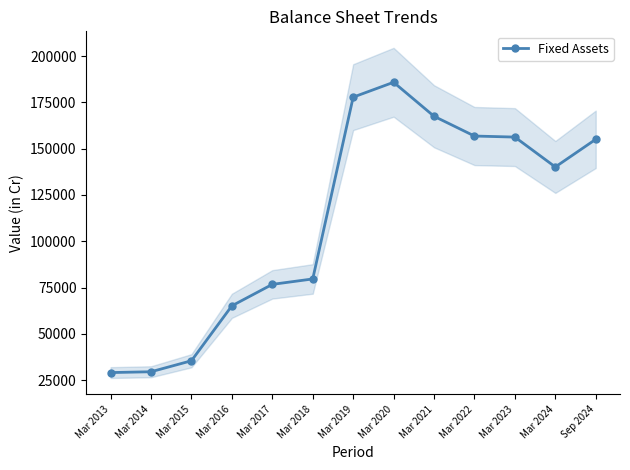

Count the number of categories in the chart.

13